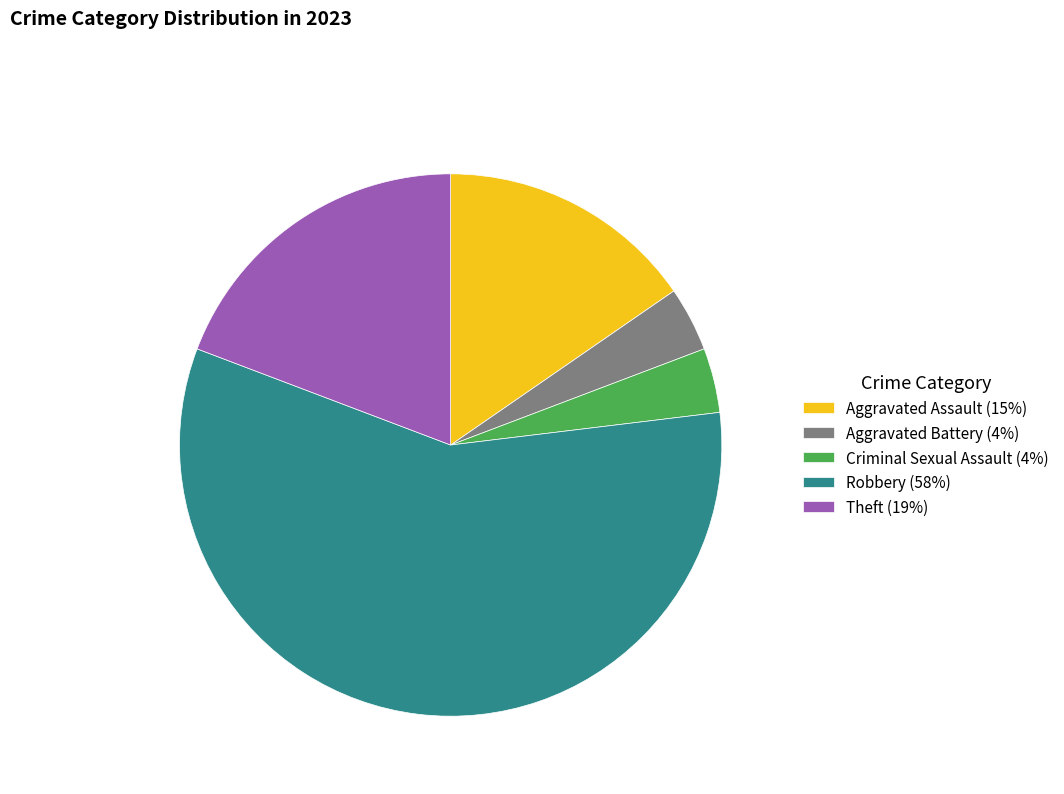

Which slice represents more than half of the pie?

Robbery